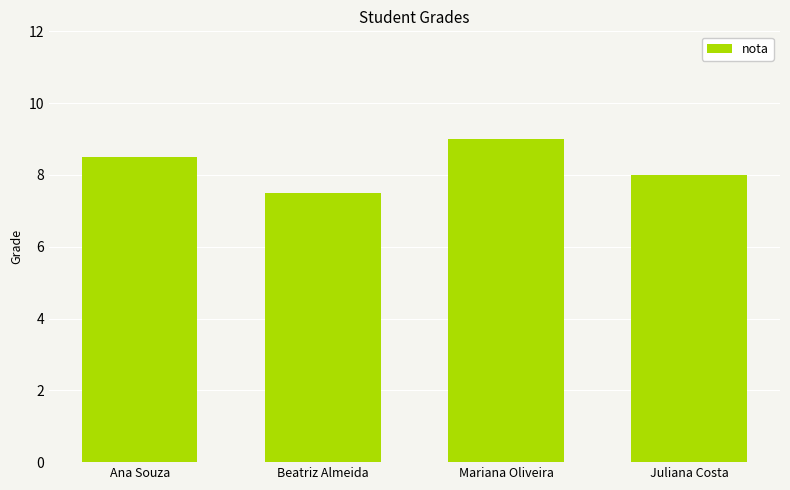

At which label is the value closest to 8?

Juliana Costa